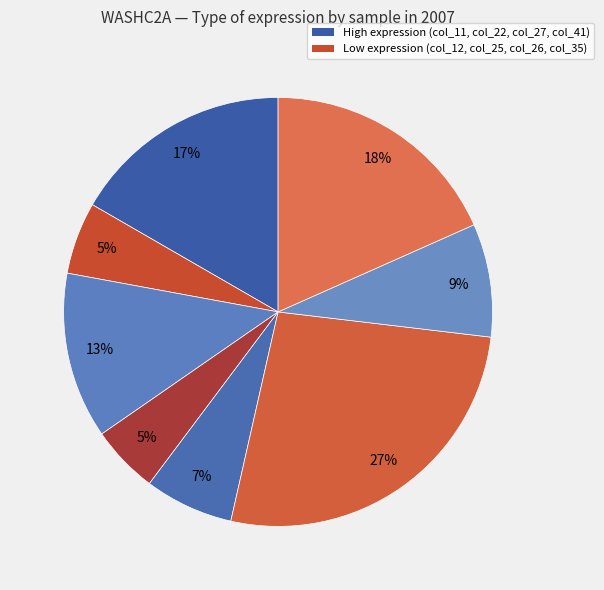

How many slices are in this pie chart?

8